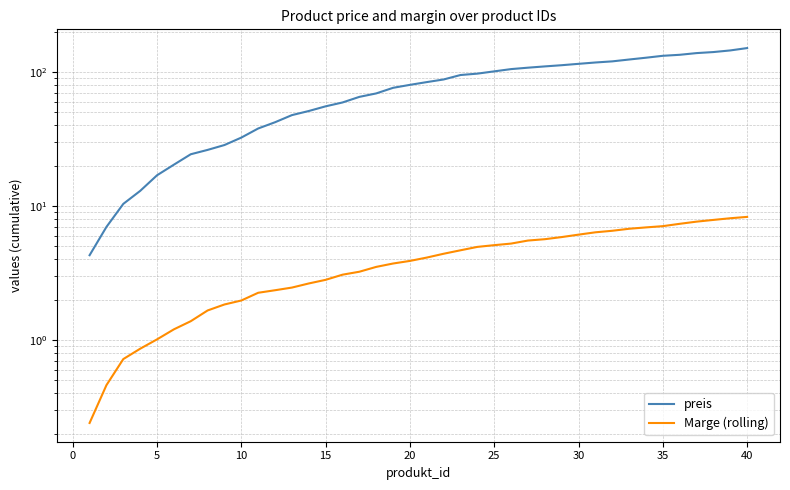

List the series in order of their peak value, highest first.

preis, Marge (rolling)